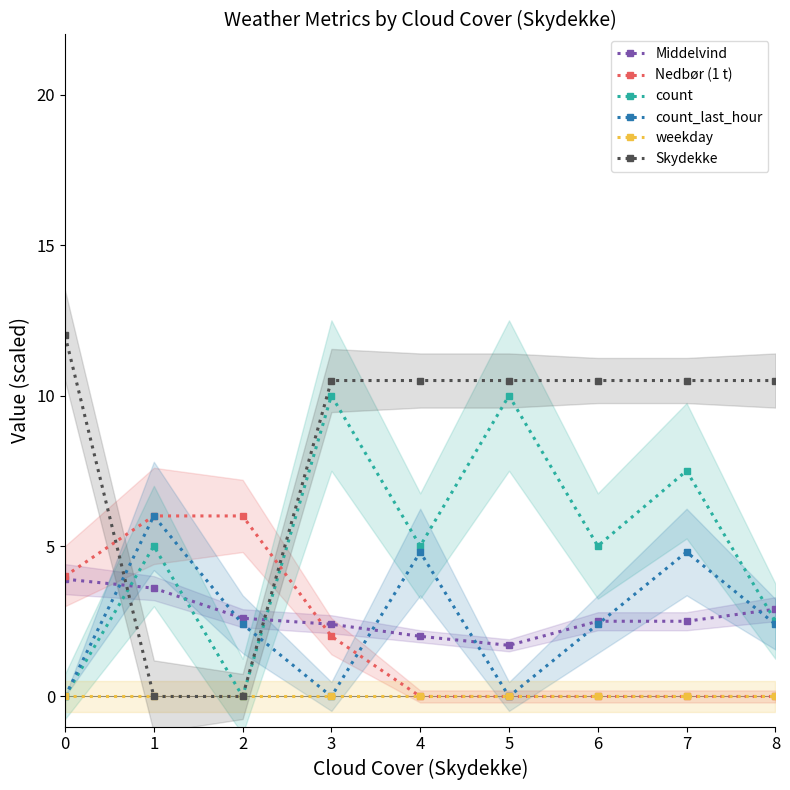

True or false: Nedbør (1 t) and Skydekke cross at least once.

True